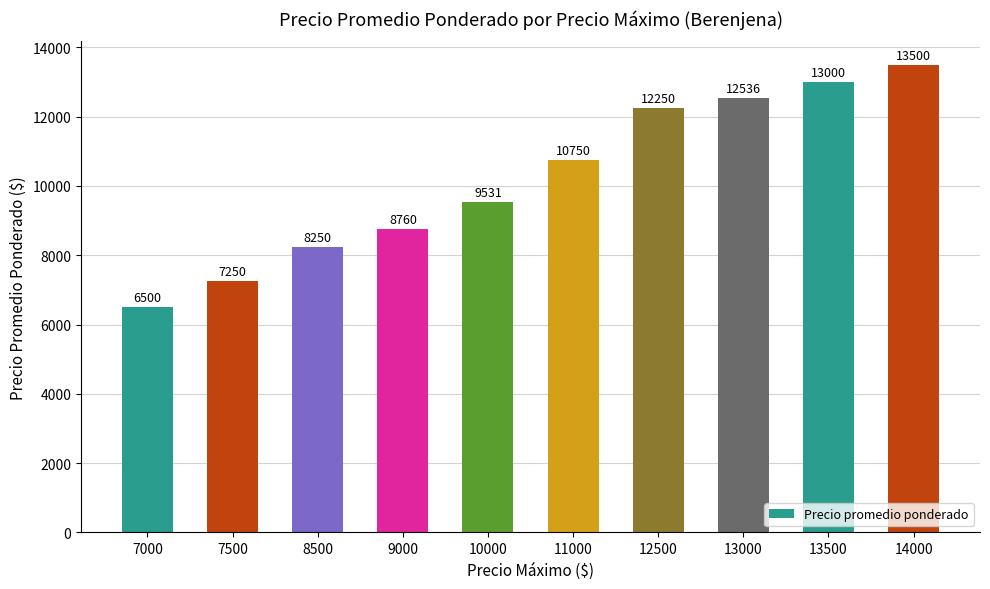

Where is the data nearest to the value 10000?

10000